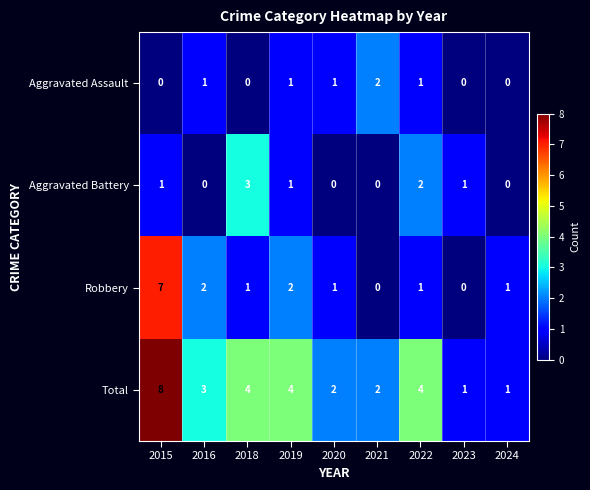

What is the sum of all Aggravated Battery values?

8